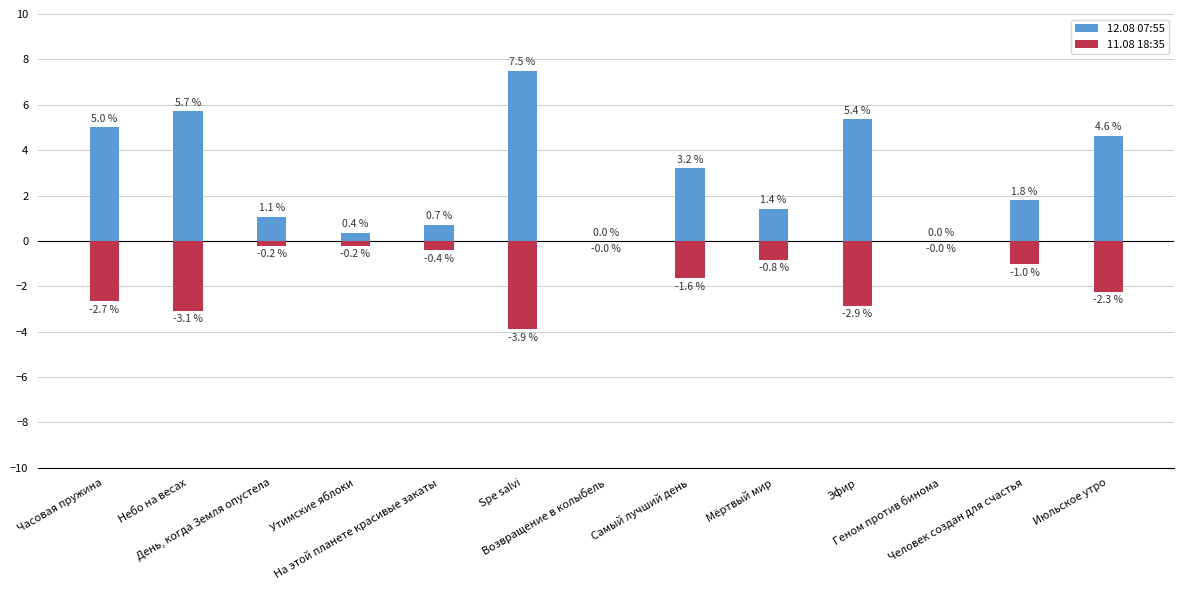

At how many categories does at least one series exceed 5?

3